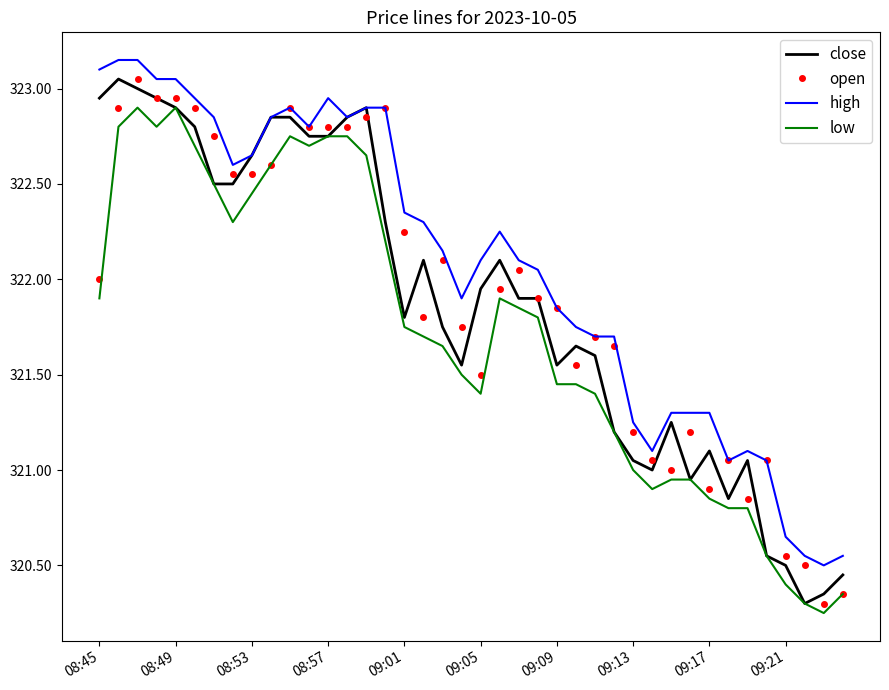

True or false: low and high intersect in this chart.

False